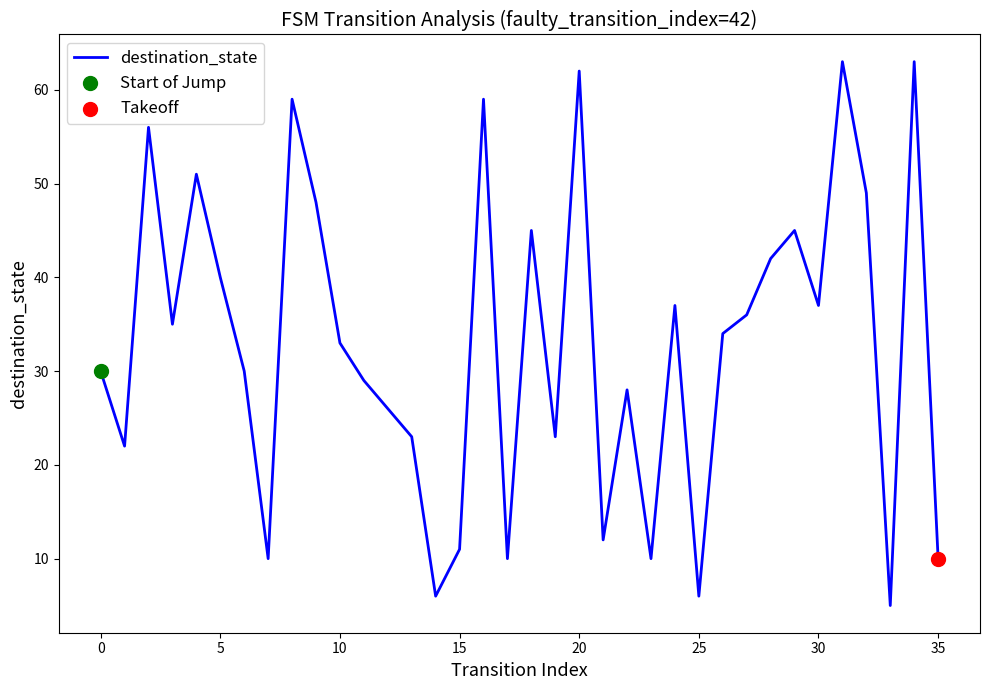

What is the greatest value displayed?

63